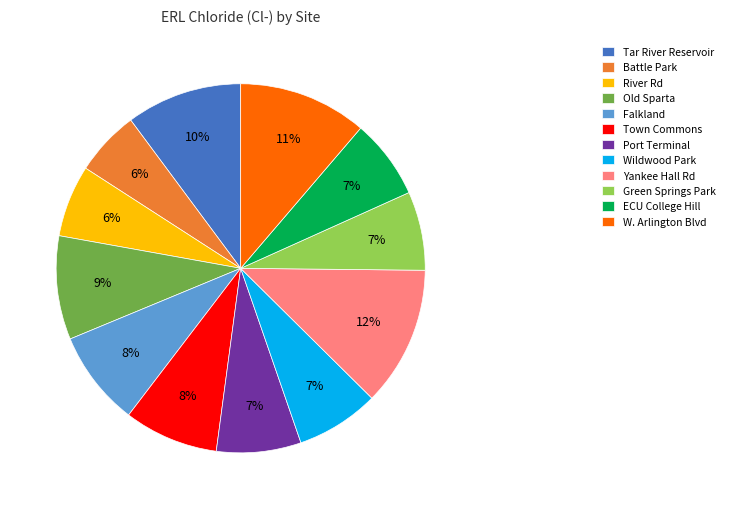

Is it true that Battle Park is 13% of the pie?

False